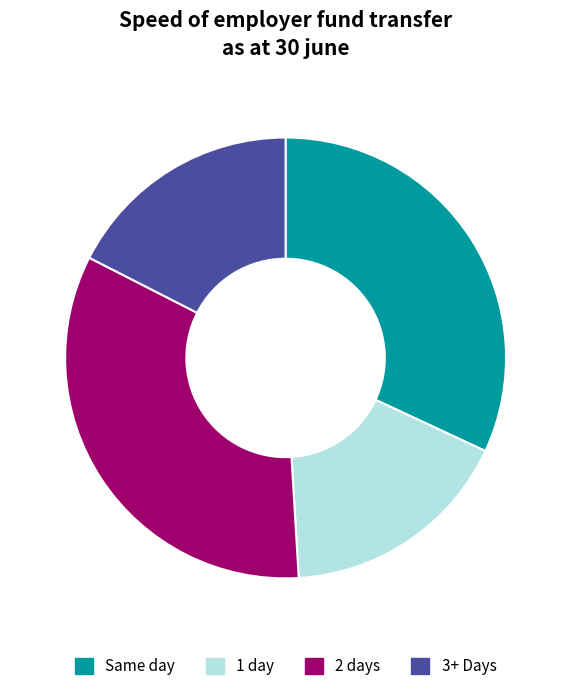

Is there a majority slice in this chart?

No